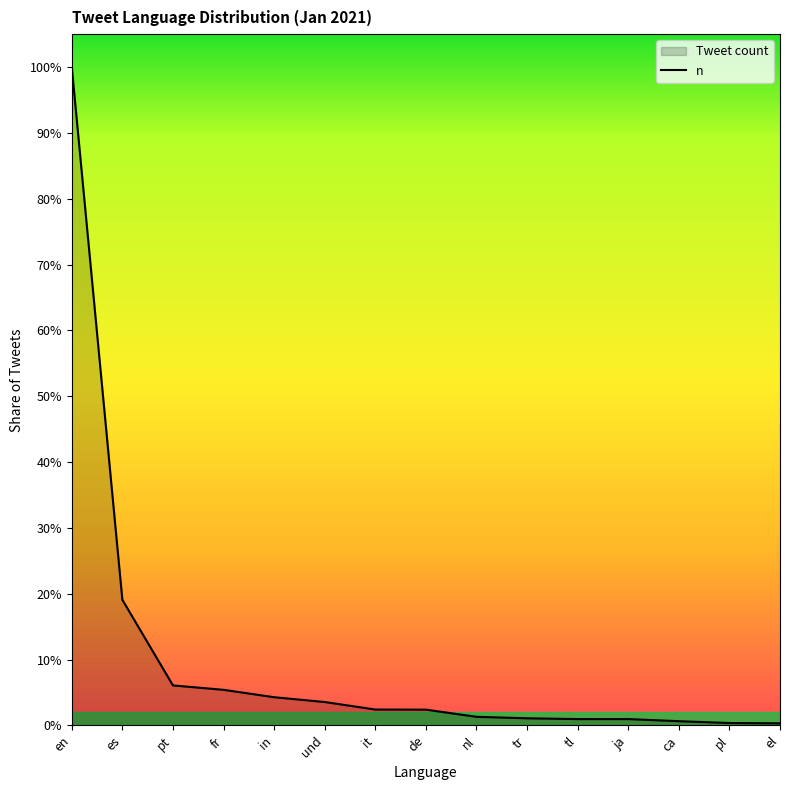

Where does the data first go above 10078?

en